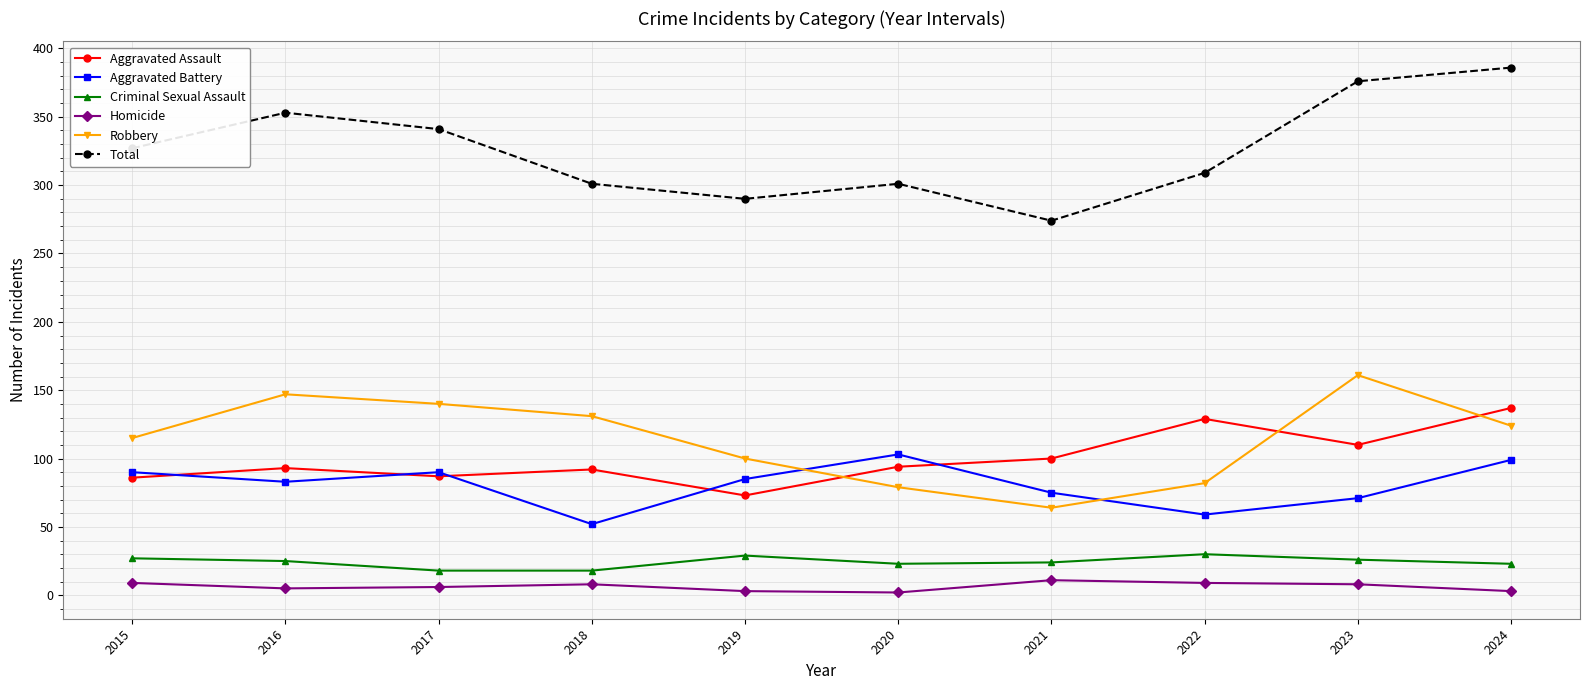

True or false: Criminal Sexual Assault and Aggravated Battery cross at least once.

False